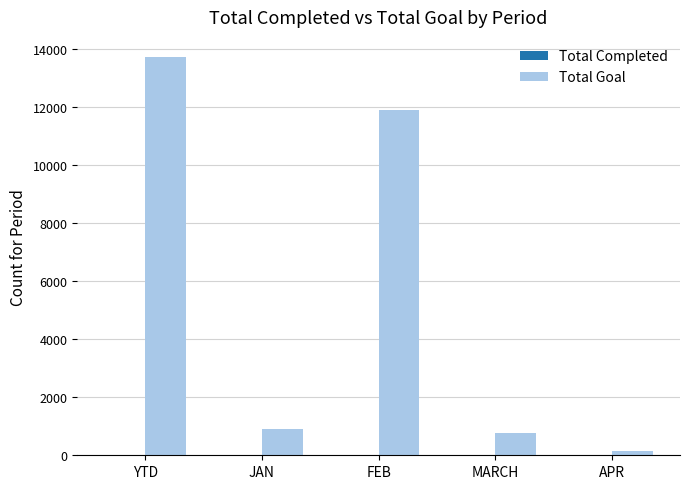

How many data points does each series have?

5